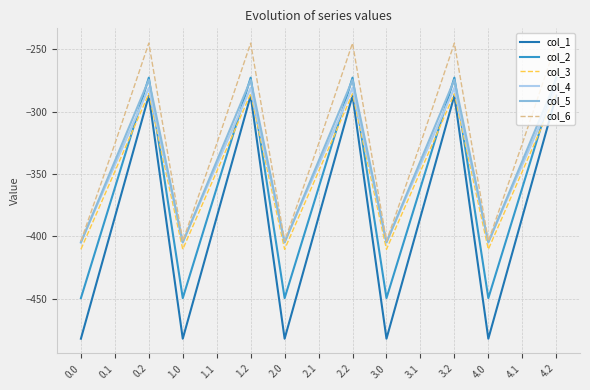

What is the spread (max minus min) of values at 1.0?

78.2